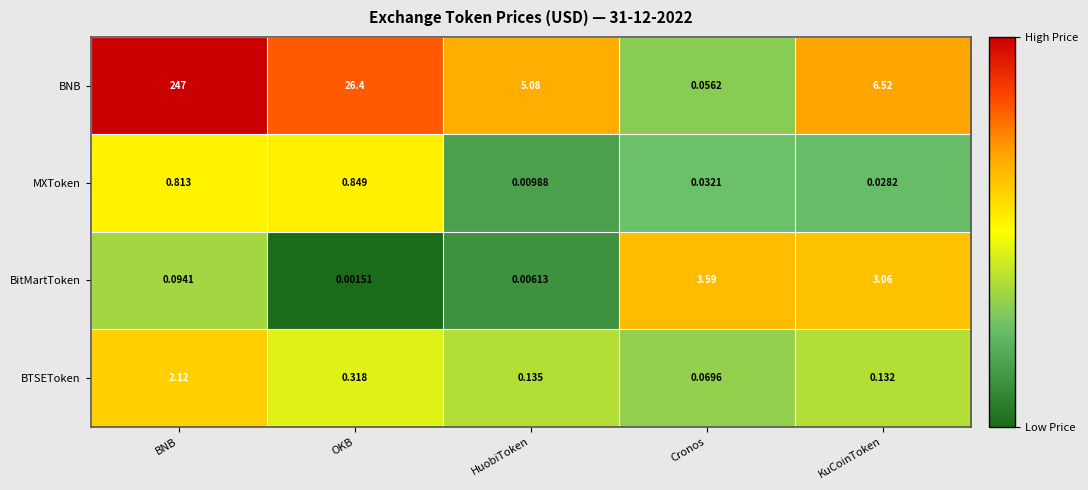

Where is BitMartToken nearest to the value 1?

BNB